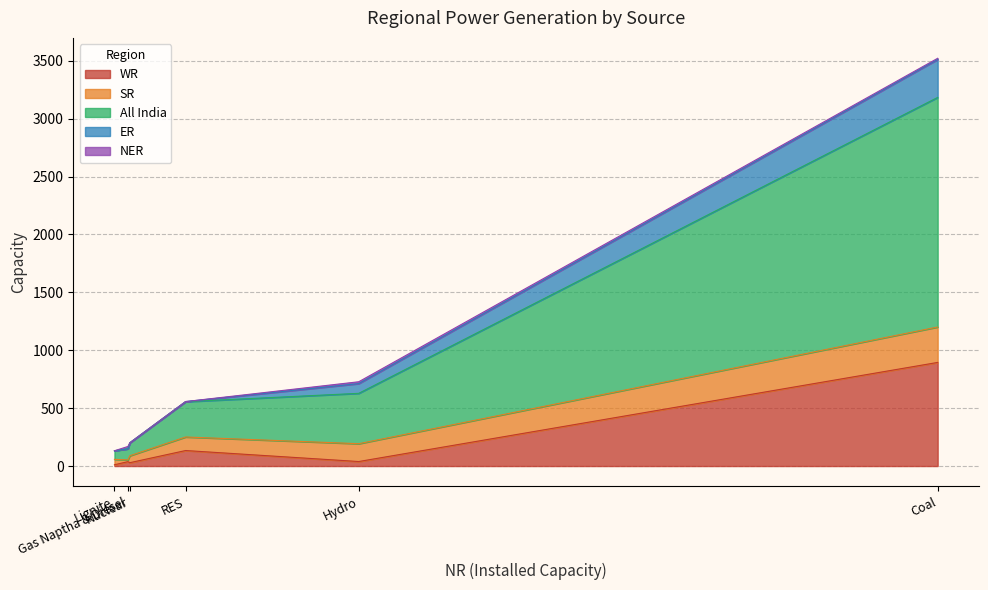

What is the highest value of the WR series?

895